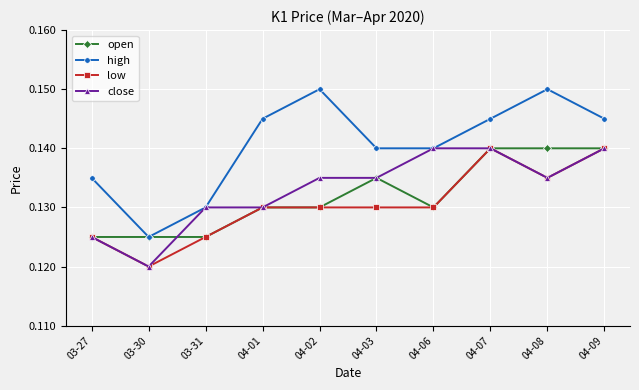

The value of open at 04-02 is 0.0. True or false?

False